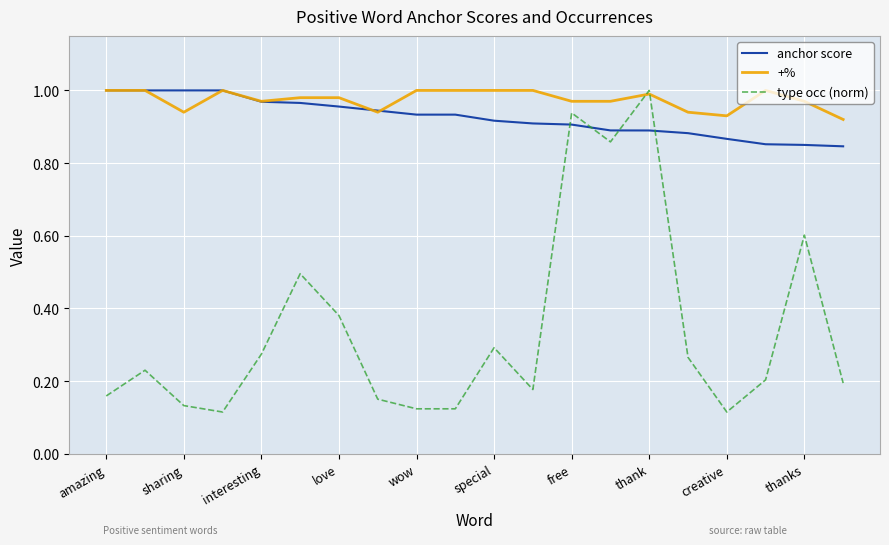

Which series has the largest range (max minus min)?

type occ (norm)